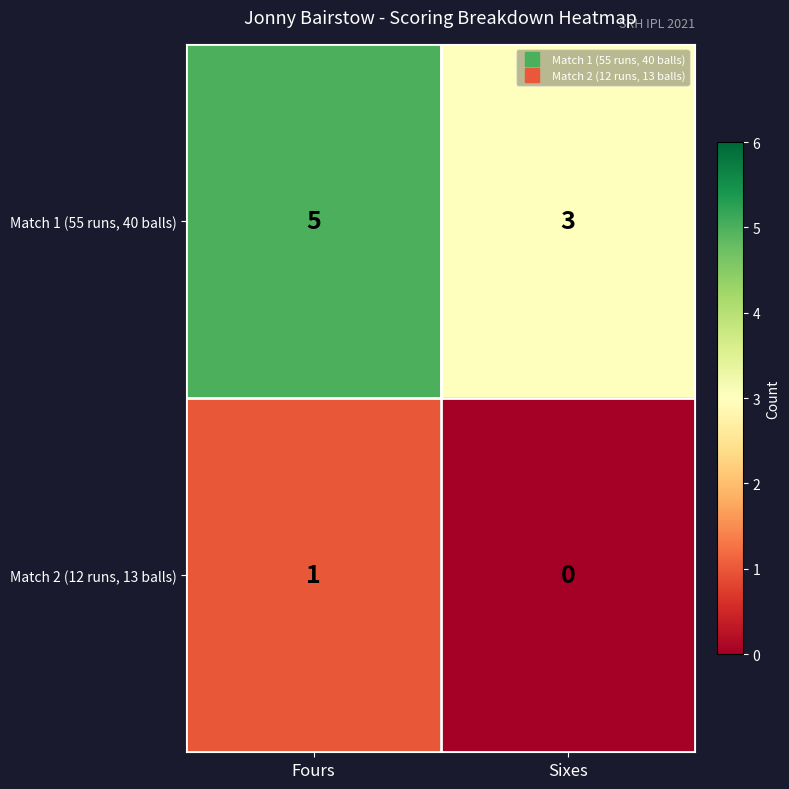

What is the difference between the highest and lowest values at Fours?

4